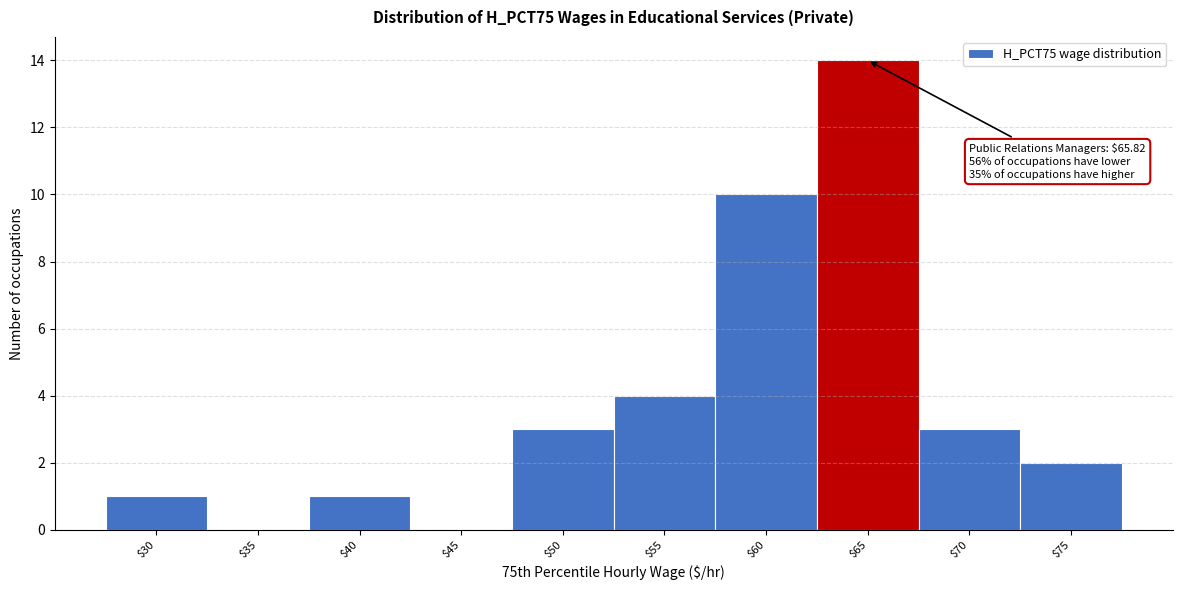

Which category has the highest value across all series?

$65